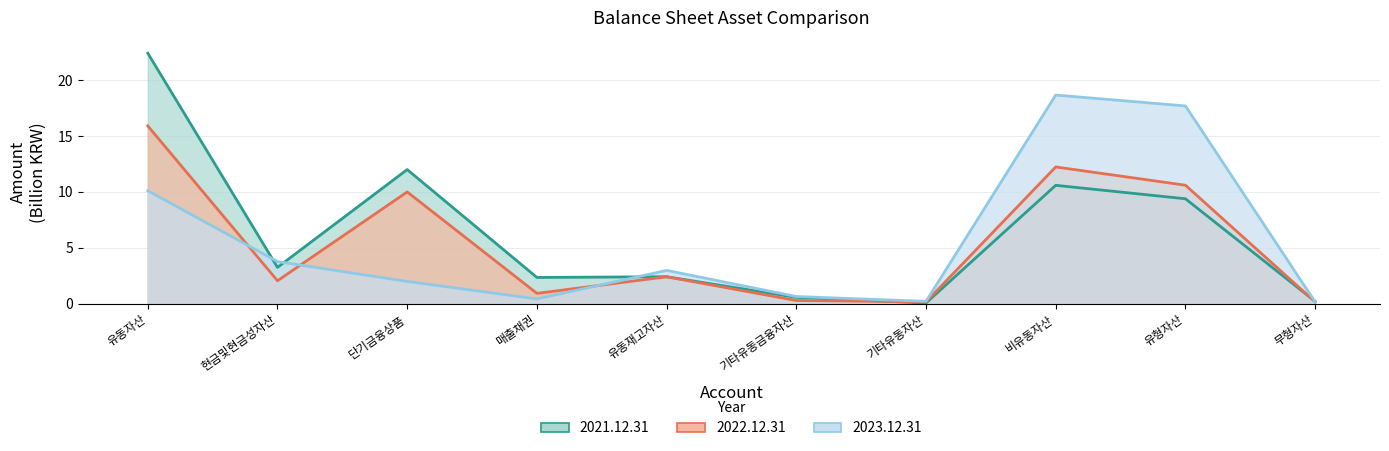

What is the maximum value for 2022.12.31?

15.9